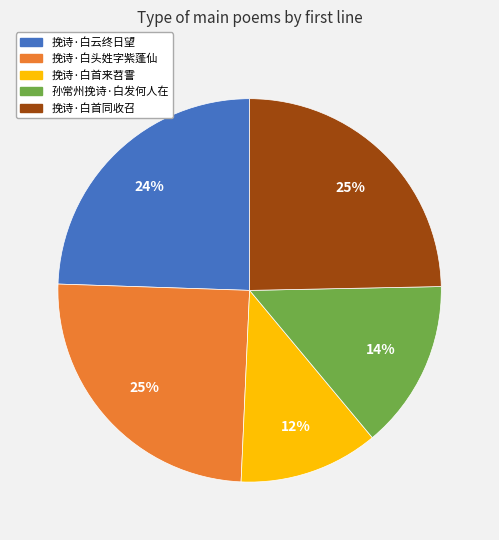

What is the smallest slice in the pie chart?

挽诗·白首来苕霅